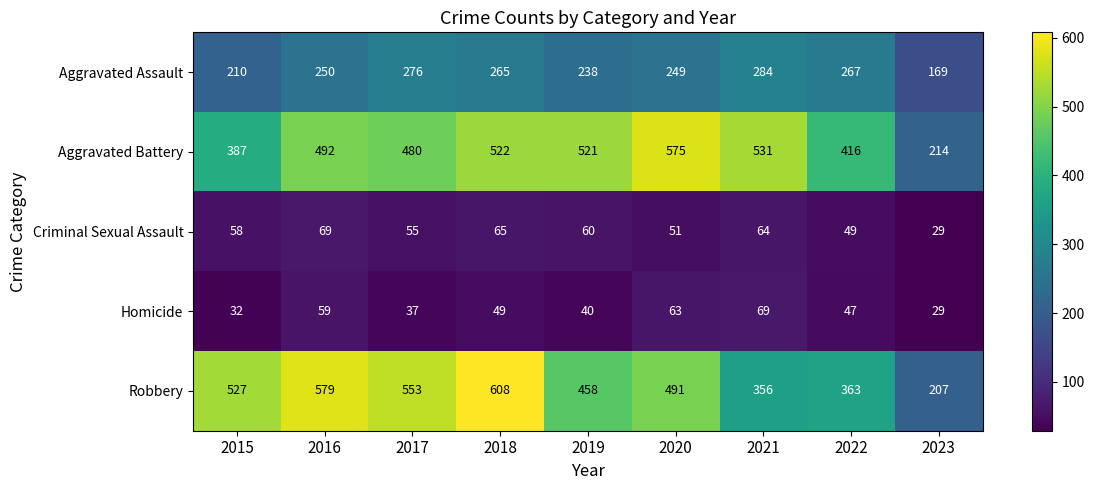

Which label corresponds to the smallest value in the chart?

2023